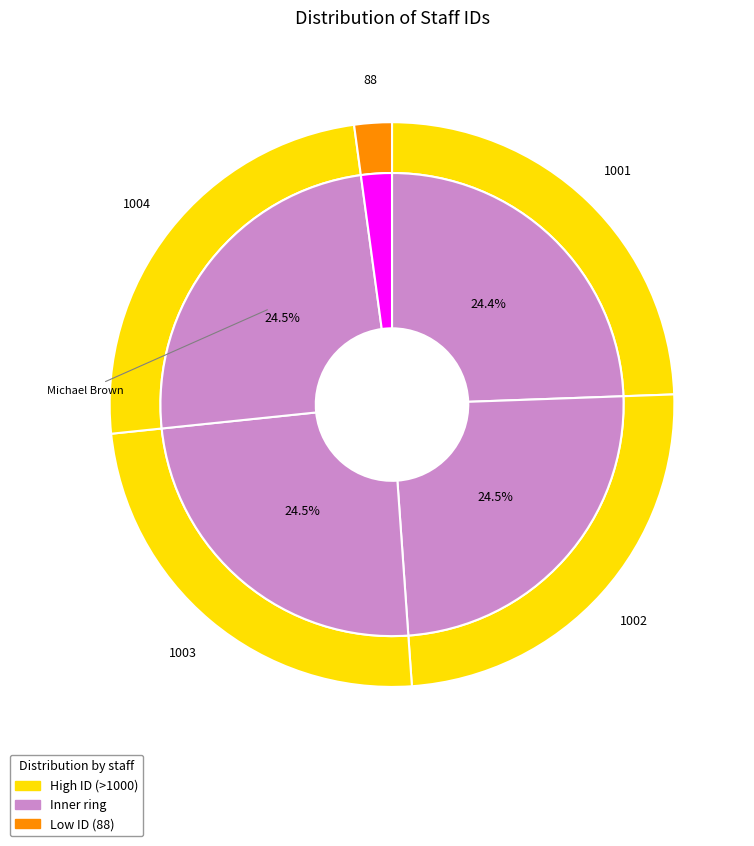

What is the largest slice in the pie chart?

Michael Brown